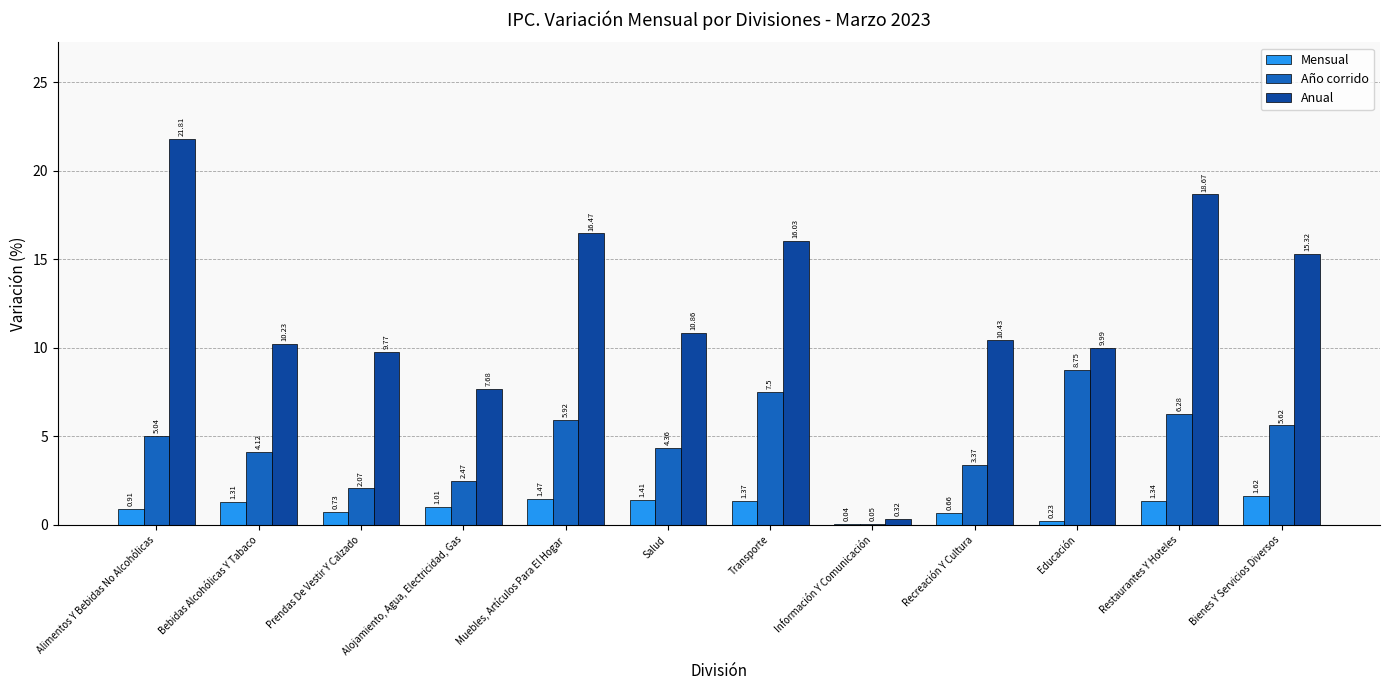

What is the sum of the Mensual values at Prendas De Vestir Y Calzado and Muebles, Artículos Para El Hogar?

2.2